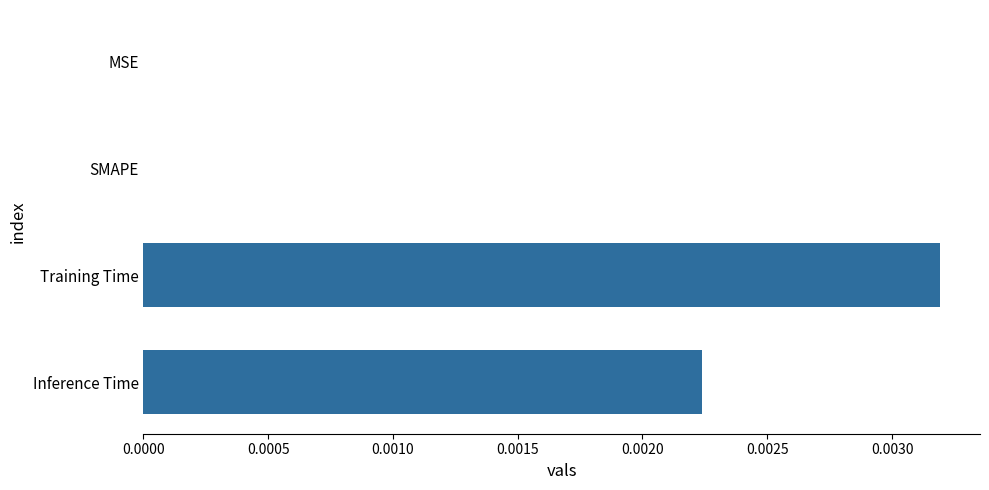

Which has a higher value, MSE or Training Time?

Training Time